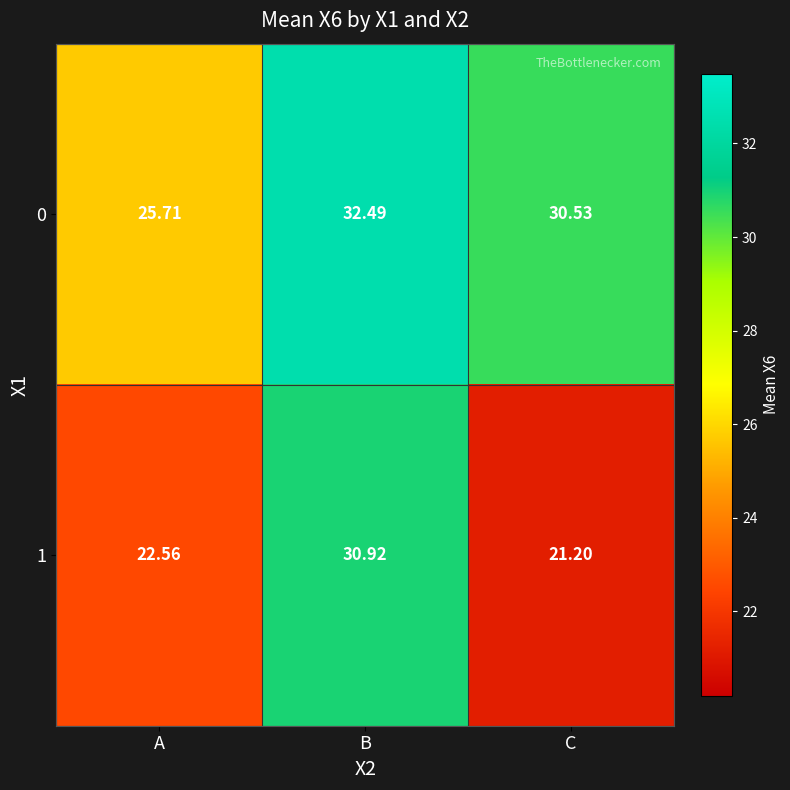

How many data points in 0 are above 30?

2